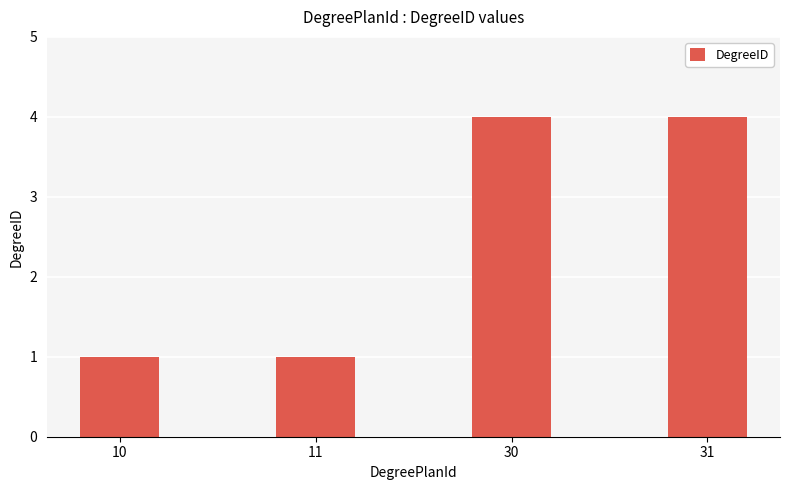

What is the maximum value shown in the chart?

4